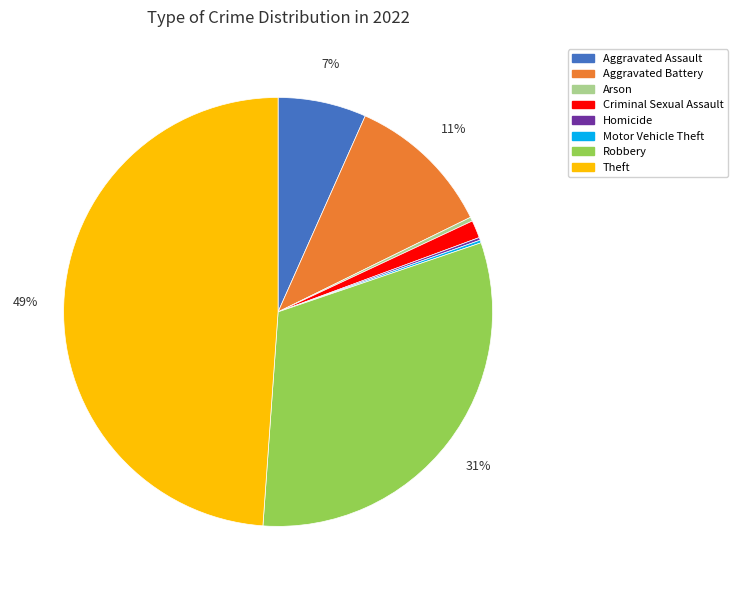

Approximately how many times larger is the value at Aggravated Battery compared to Arson?

36.0